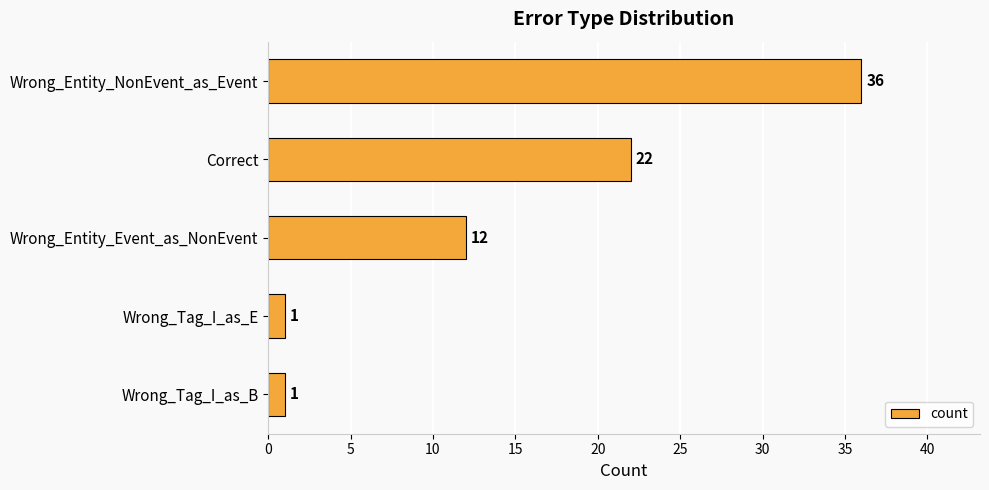

What is the sum of all values?

72